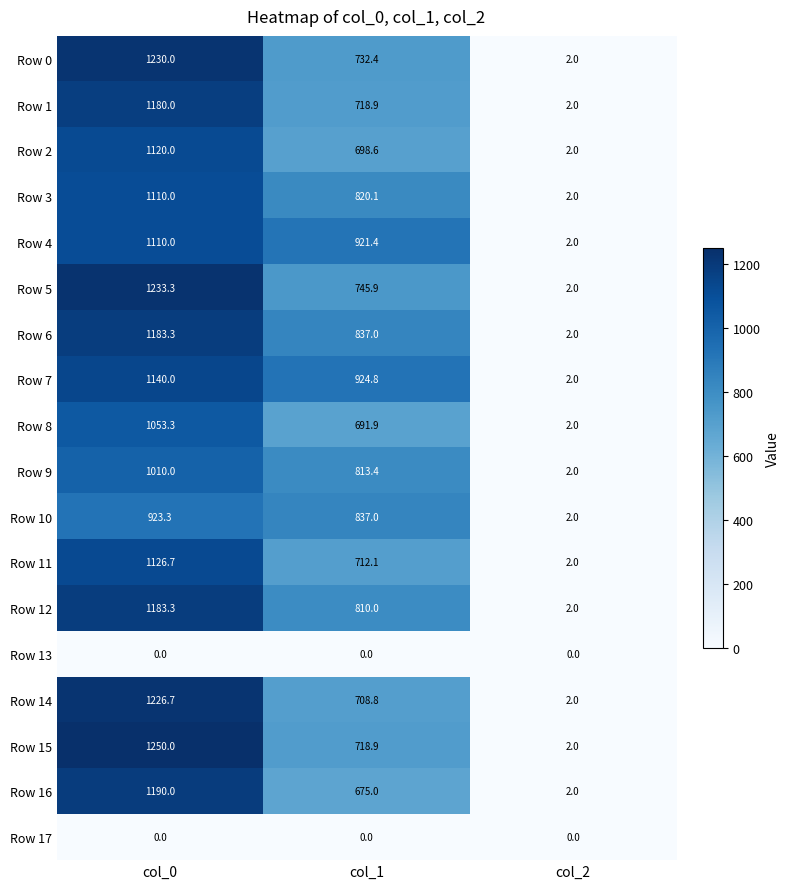

Rank the categories by Row 11 value from lowest to highest.

col_2, col_1, col_0